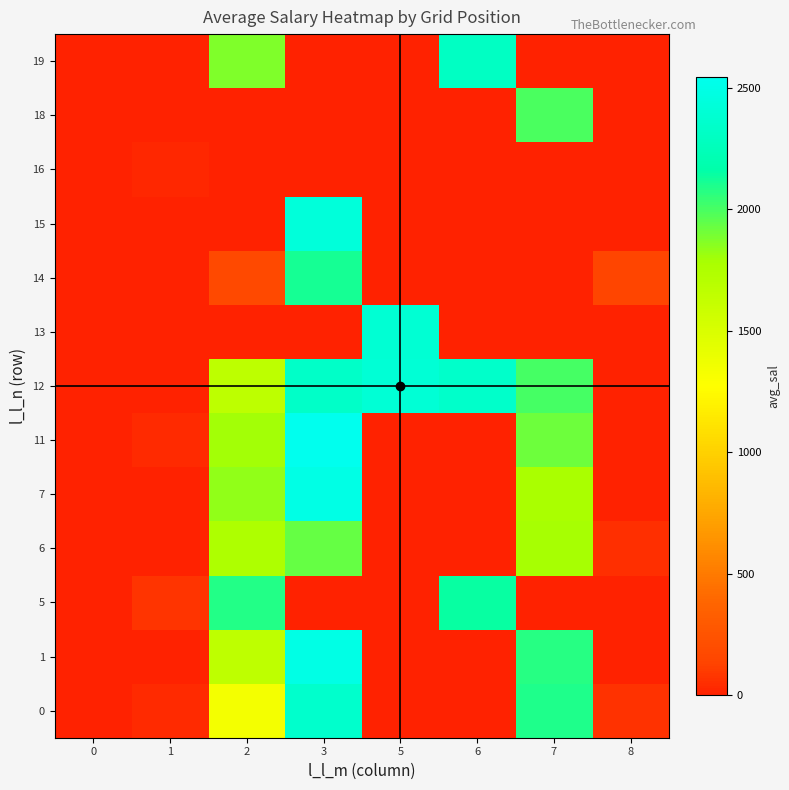

Reading left to right, what are all the values shown in this chart?

row_0: 0=0.0	1=33.4	2=1339.0	3=2351.2	5=0.0	6=0.0	7=2089.3	8=63.0
row_1: 0=0.0	1=0.0	2=1655.6	3=2490.5	5=0.0	6=0.0	7=2073.7	8=0.0
row_2: 0=0.0	1=74.6	2=2079.8	3=0.0	5=0.0	6=2146.2	7=0.0	8=0.0
row_3: 0=0.0	1=0.0	2=1759.4	3=1935.4	5=0.0	6=0.0	7=1786.1	8=51.2
row_4: 0=0.0	1=0.0	2=1838.0	3=2487.8	5=0.0	6=0.0	7=1771.0	8=0.0
row_5: 0=0.0	1=38.9	2=1797.9	3=2546.4	5=0.0	6=0.0	7=1915.8	8=0.0
row_6: 0=0.0	1=0.0	2=1664.8	3=2330.3	5=2401.9	6=2340.9	7=2008.3	8=0.0
row_7: 0=0.0	1=0.0	2=0.0	3=0.0	5=2396.4	6=0.0	7=0.0	8=0.0
row_8: 0=0.0	1=0.0	2=179.0	3=2116.8	5=0.0	6=0.0	7=0.0	8=147.6
row_9: 0=0.0	1=0.0	2=0.0	3=2431.7	5=0.0	6=0.0	7=0.0	8=0.0
row_10: 0=0.0	1=26.0	2=0.0	3=0.0	5=0.0	6=0.0	7=0.0	8=0.0
row_11: 0=0.0	1=0.0	2=0.0	3=0.0	5=0.0	6=0.0	7=1998.5	8=0.0
row_12: 0=0.0	1=0.0	2=1870.8	3=0.0	5=0.0	6=2305.9	7=0.0	8=0.0